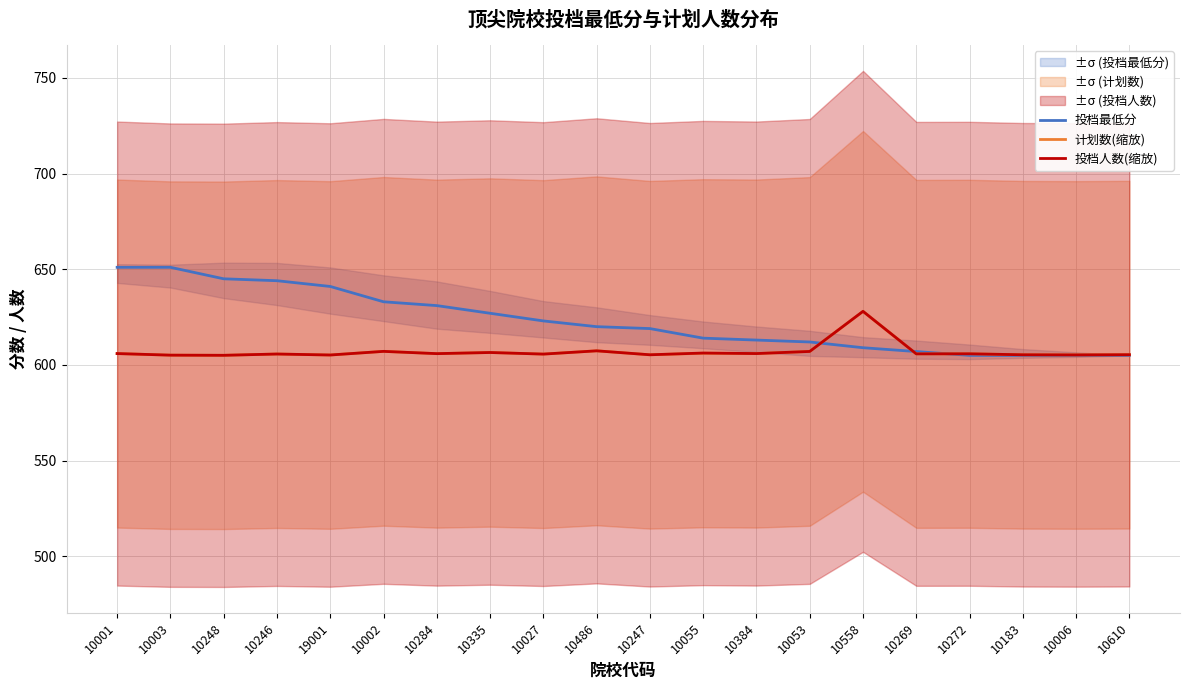

At which label is 投档人数(缩放) closest to 616?

10486